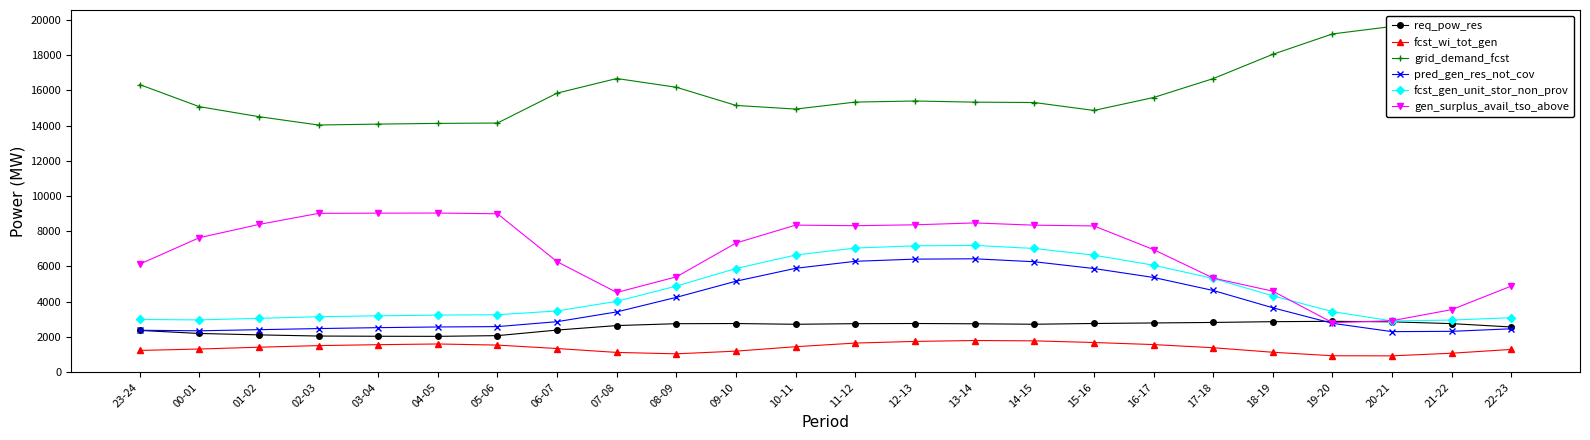

What is the value of the gen_surplus_avail_tso_above point at the 4th from the left?

9012